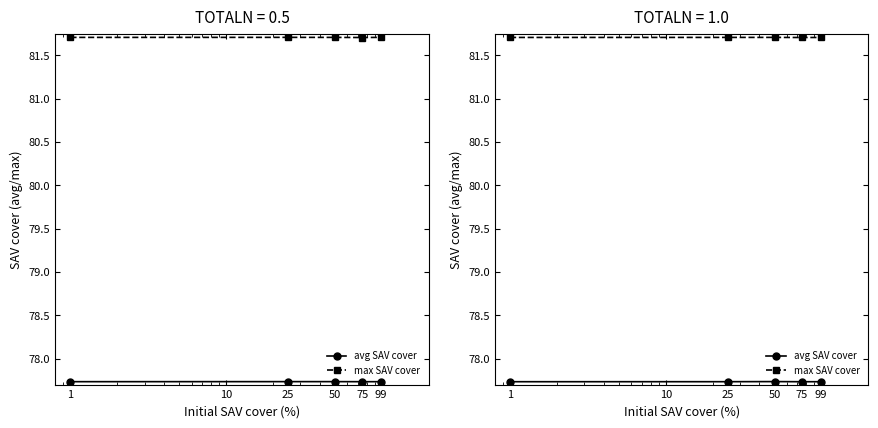

At which label does max SAV cover reach its peak?

50